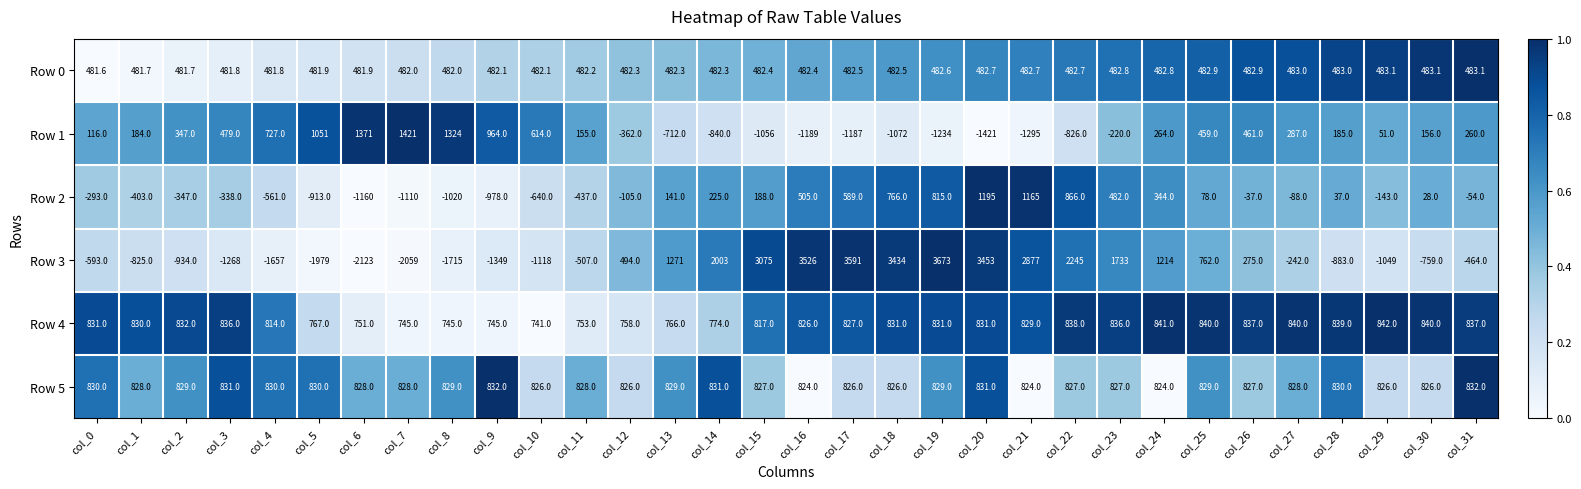

At which label is Row 3 closest to 775?

col_25